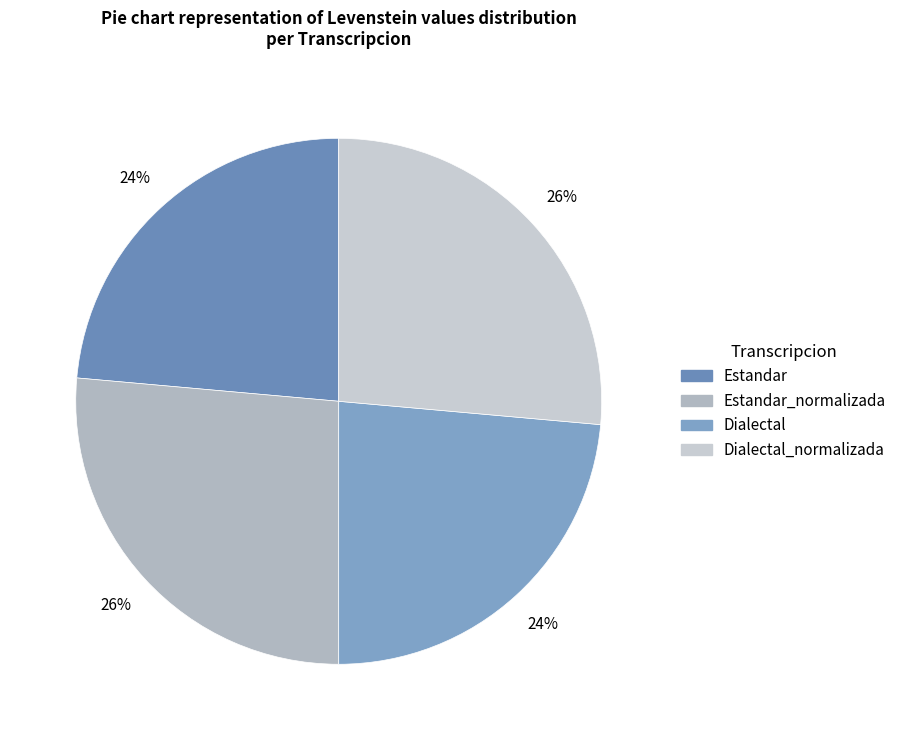

What percentage is the Dialectal_normalizada slice, to the nearest percent?

26%